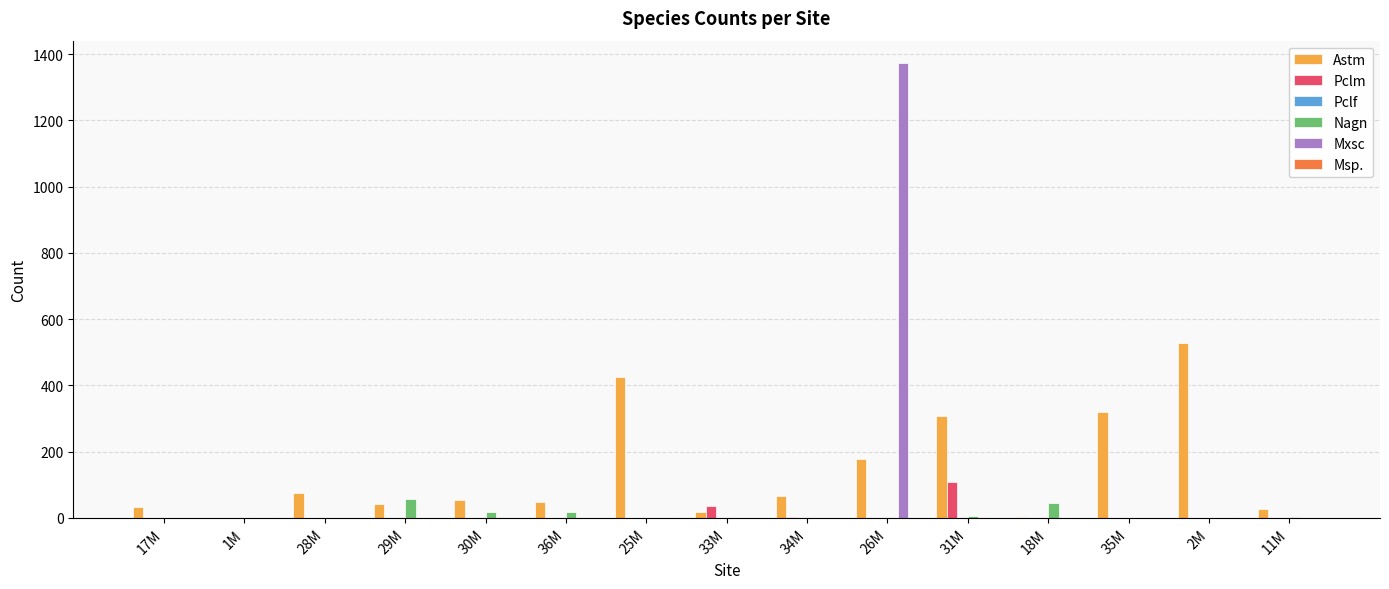

Where is Astm nearest to the value 264?

31M